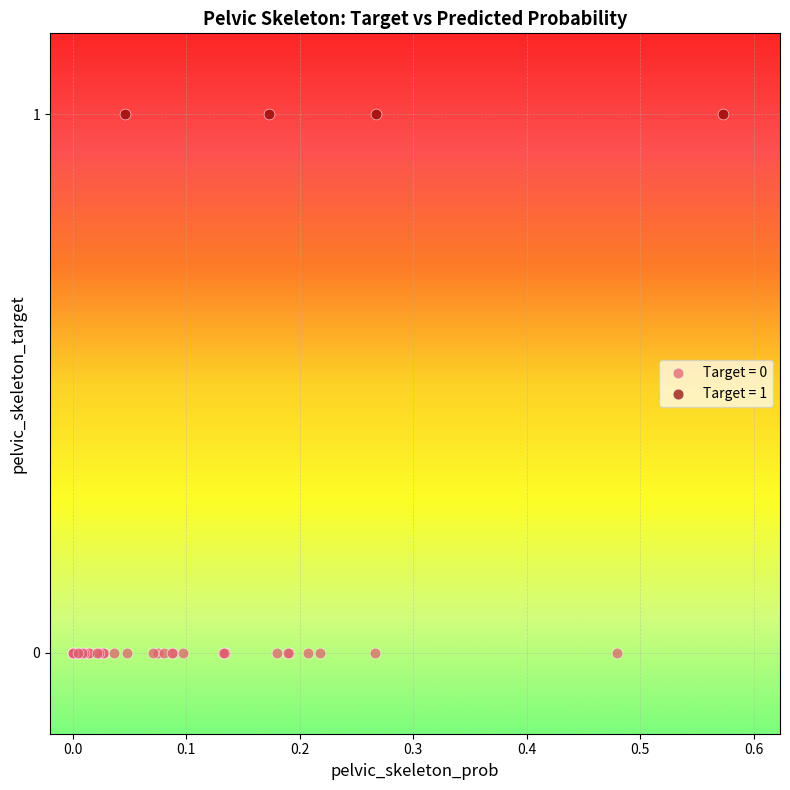

Which series reaches the maximum Y coordinate?

Target = 1